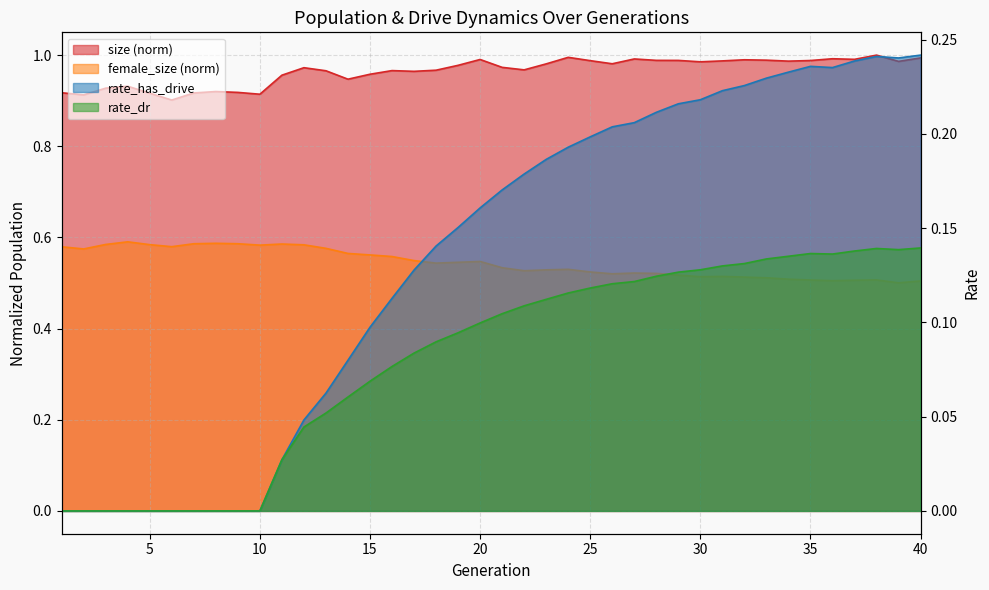

Reading left to right, list all the values displayed in this chart.

size: 0.9	0.9	0.9	0.9	0.9	0.9	0.9	0.9	0.9	0.9	1.0	1.0	1.0	0.9	1.0	1.0	1.0	1.0	1.0	1.0	1.0	1.0	1.0	1.0	1.0	1.0	1.0	1.0	1.0	1.0	1.0	1.0	1.0	1.0	1.0	1.0	1.0	1.0	1.0	1.0
female_size: 0.6	0.6	0.6	0.6	0.6	0.6	0.6	0.6	0.6	0.6	0.6	0.6	0.6	0.6	0.6	0.6	0.5	0.5	0.5	0.5	0.5	0.5	0.5	0.5	0.5	0.5	0.5	0.5	0.5	0.5	0.5	0.5	0.5	0.5	0.5	0.5	0.5	0.5	0.5	0.5
rate_has_drive: 0.0	0.0	0.0	0.0	0.0	0.0	0.0	0.0	0.0	0.0	0.0	0.0	0.1	0.1	0.1	0.1	0.1	0.1	0.2	0.2	0.2	0.2	0.2	0.2	0.2	0.2	0.2	0.2	0.2	0.2	0.2	0.2	0.2	0.2	0.2	0.2	0.2	0.2	0.2	0.2
rate_dr: 0.0	0.0	0.0	0.0	0.0	0.0	0.0	0.0	0.0	0.0	0.0	0.0	0.1	0.1	0.1	0.1	0.1	0.1	0.1	0.1	0.1	0.1	0.1	0.1	0.1	0.1	0.1	0.1	0.1	0.1	0.1	0.1	0.1	0.1	0.1	0.1	0.1	0.1	0.1	0.1